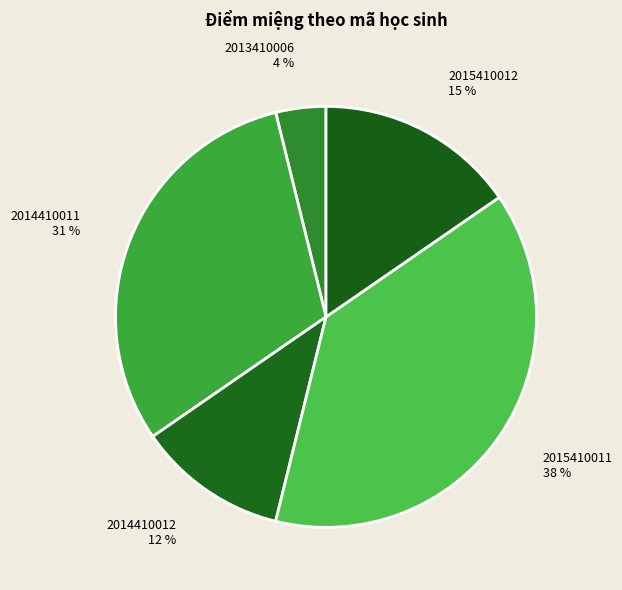

To the nearest percent, what percentage of the pie is 2015410012?

15%